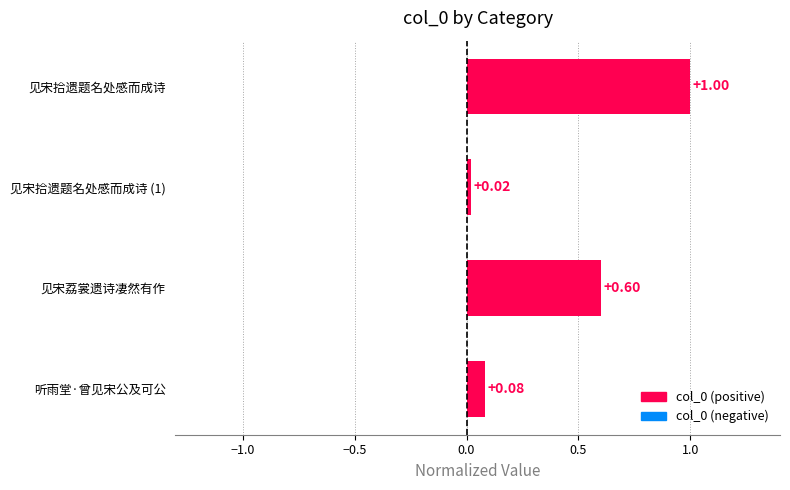

At which category does the chart reach its peak across all series?

见宋拾遗题名处感而成诗